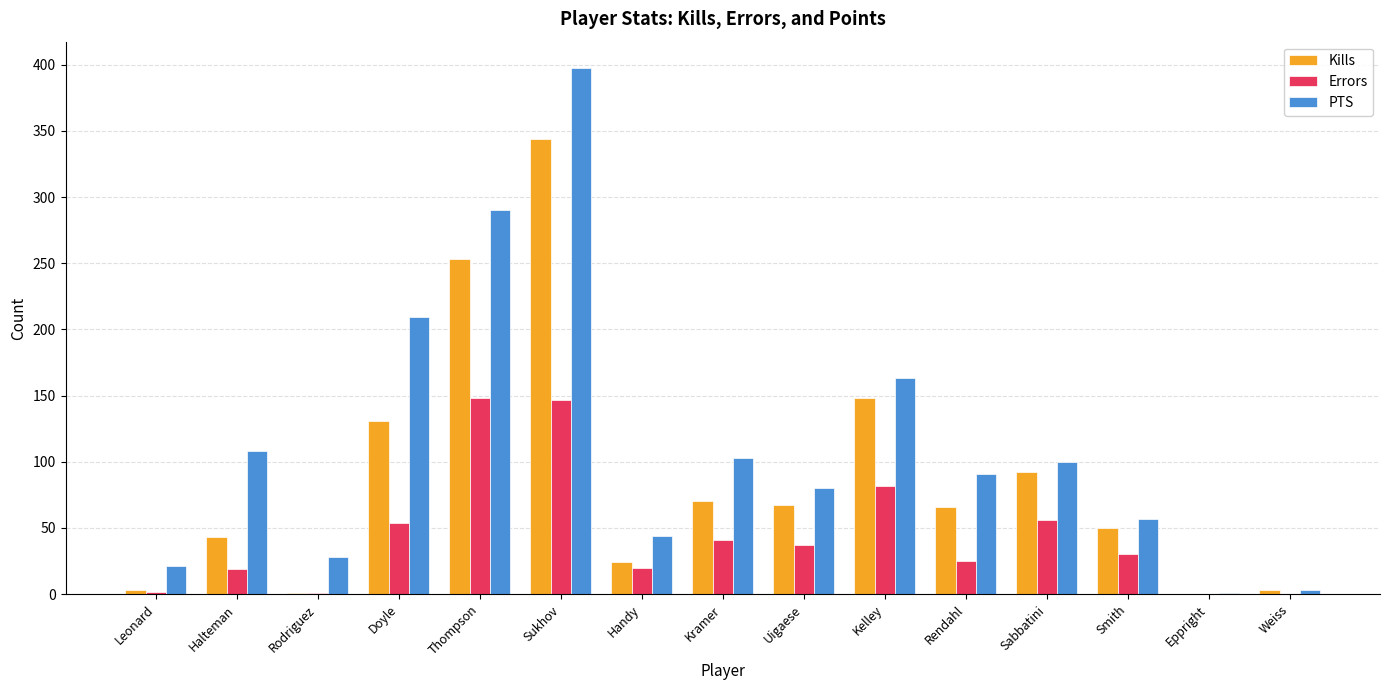

At which label is Kills closest to 172?

Kelley